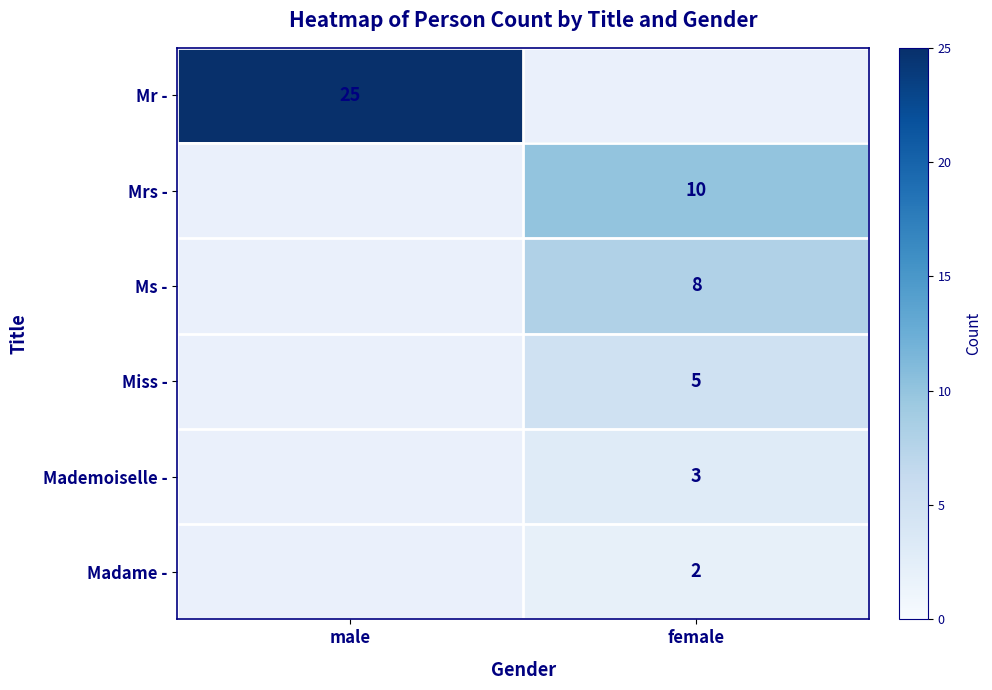

Is the value of Mademoiselle - at female greater than the value of Mr - at male?

No